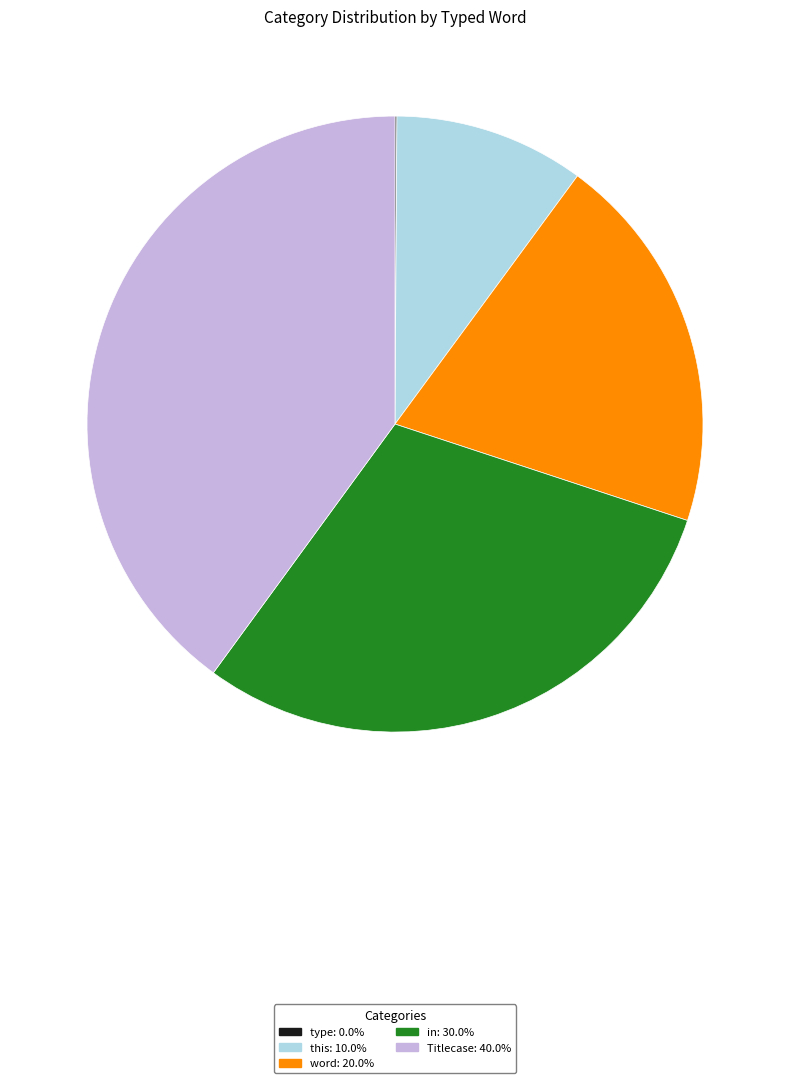

Between word and this, which is larger?

word